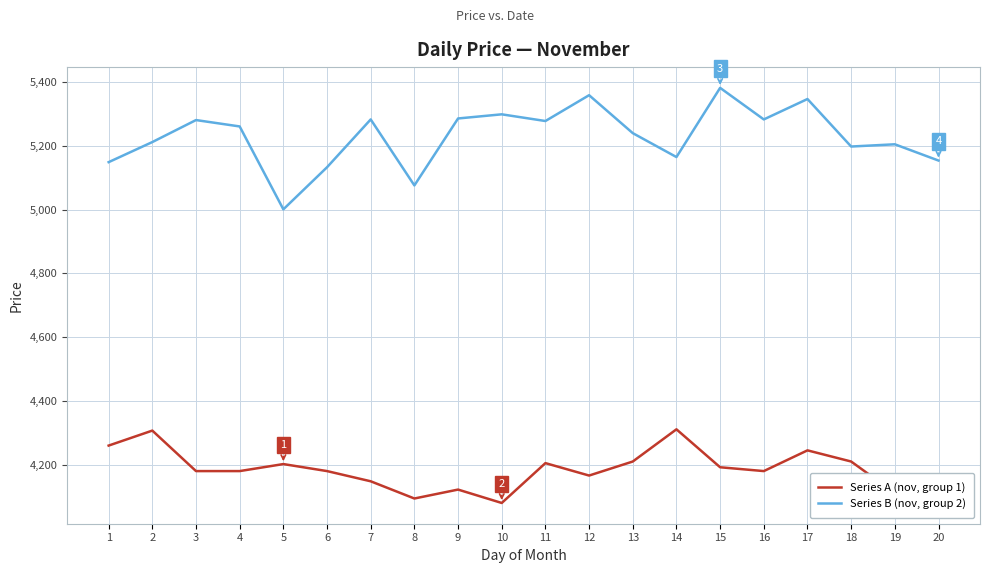

What is the difference between the Series B (nov, group 2) values at 15 and 19?

177